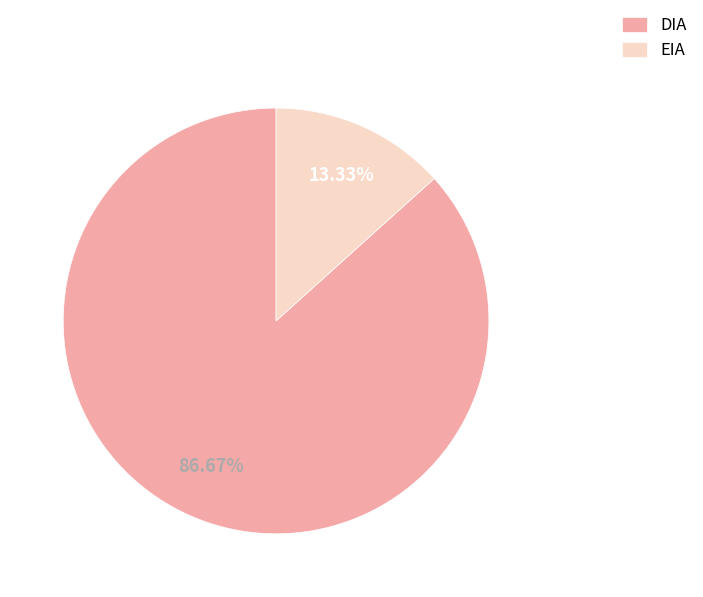

Count the number of slices in the pie.

2